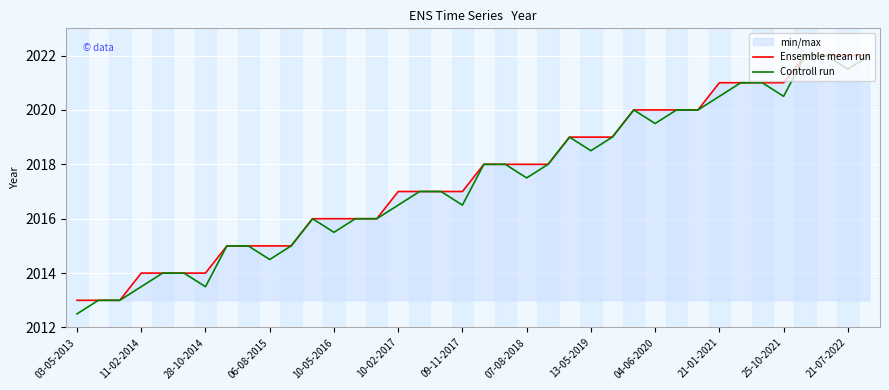

Which category has the lowest value in the Ensemble mean run series?

03-05-2013